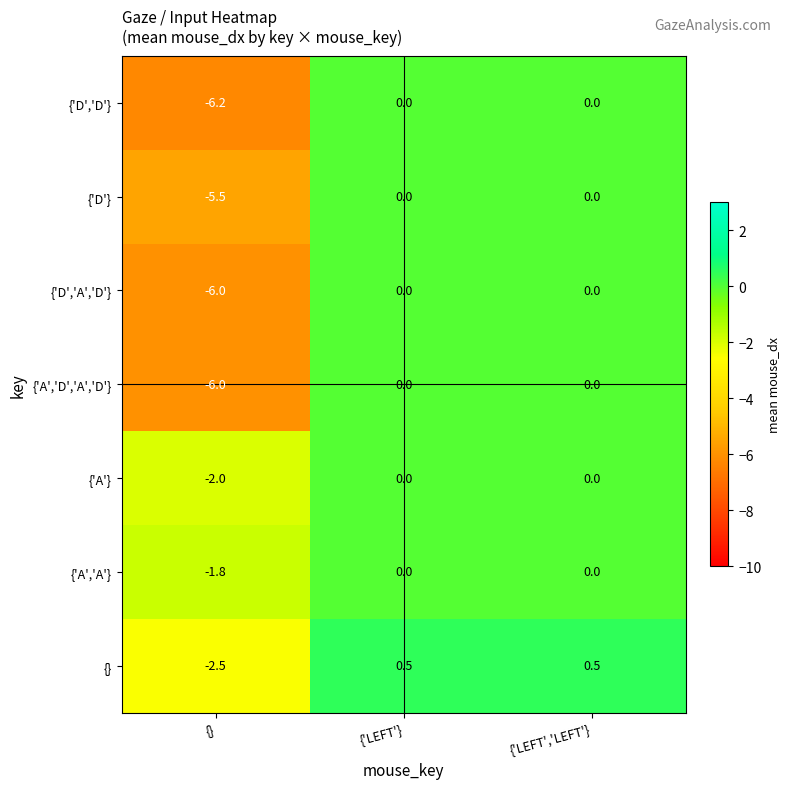

Which series has the widest spread of values?

{'D','D'}